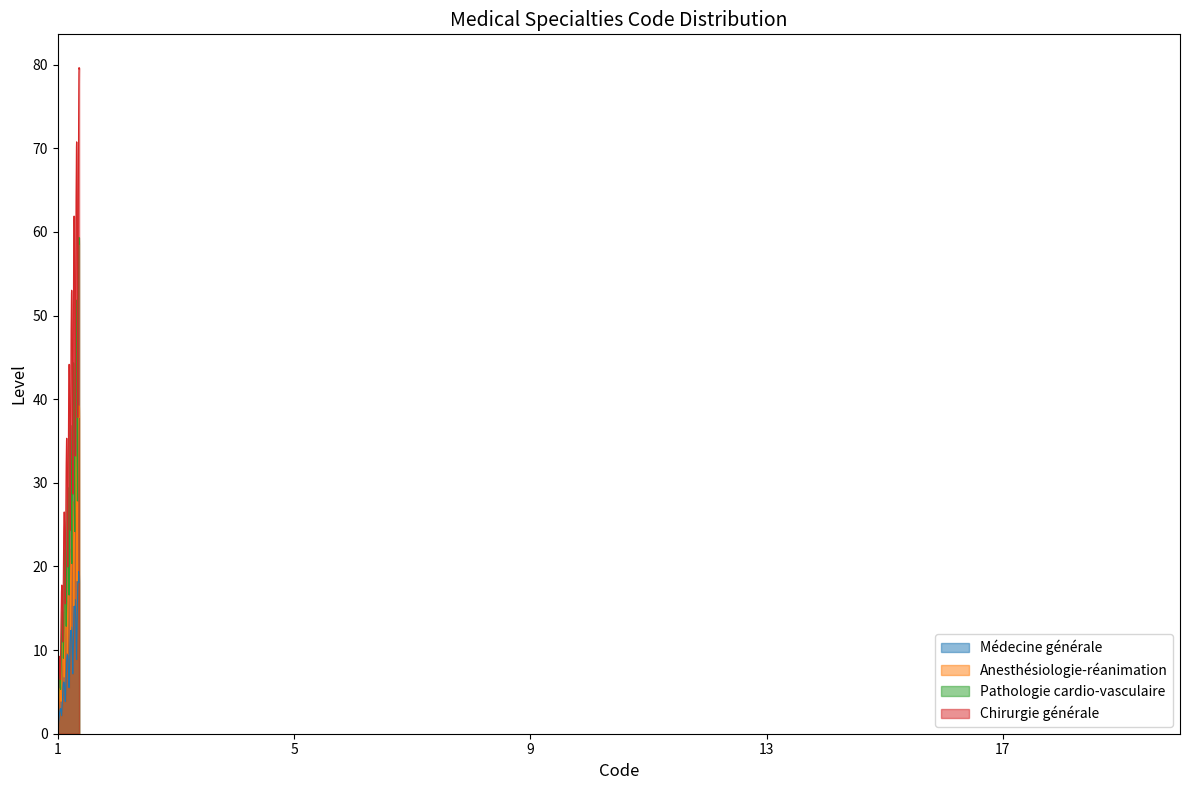

Which series has the largest range (max minus min)?

Chirurgie générale